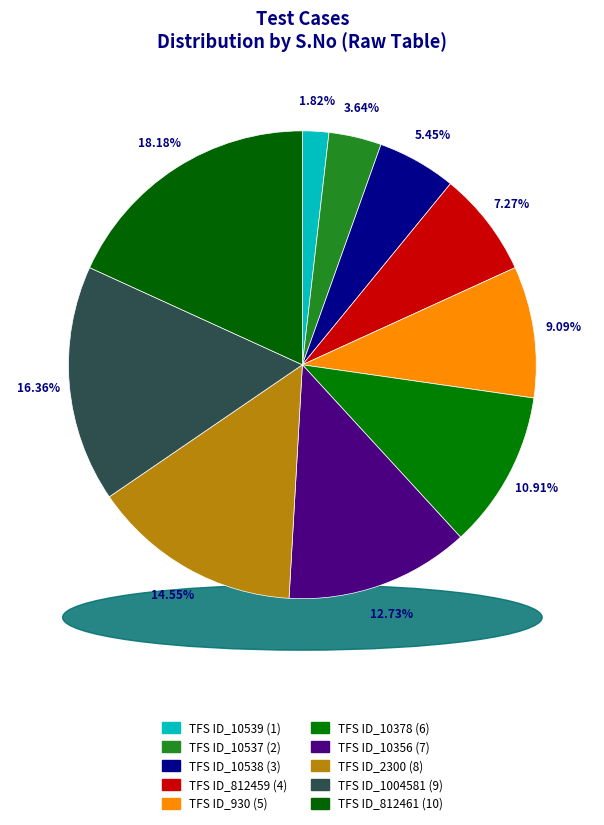

The TFS ID_10538 slice represents 14% of the pie. True or false?

False